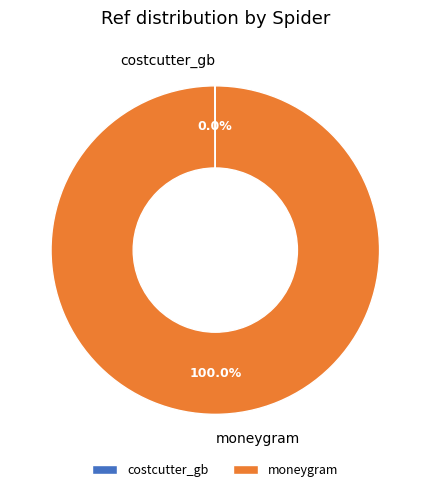

To the nearest percent, what is the average slice percentage?

50%